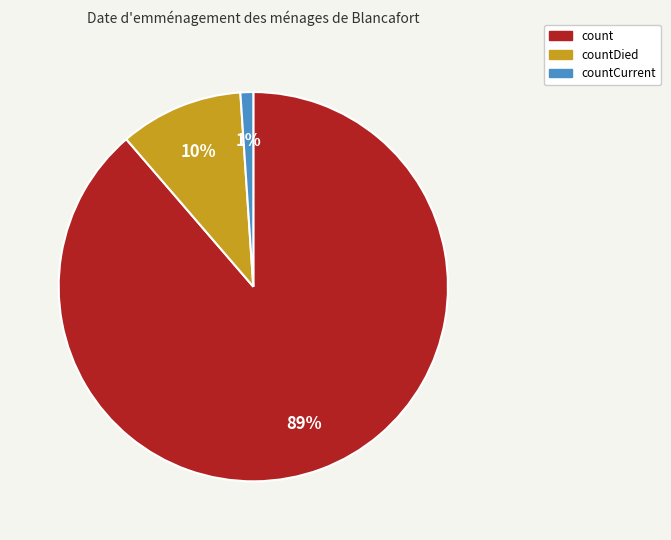

Is there a majority slice in this chart?

Yes